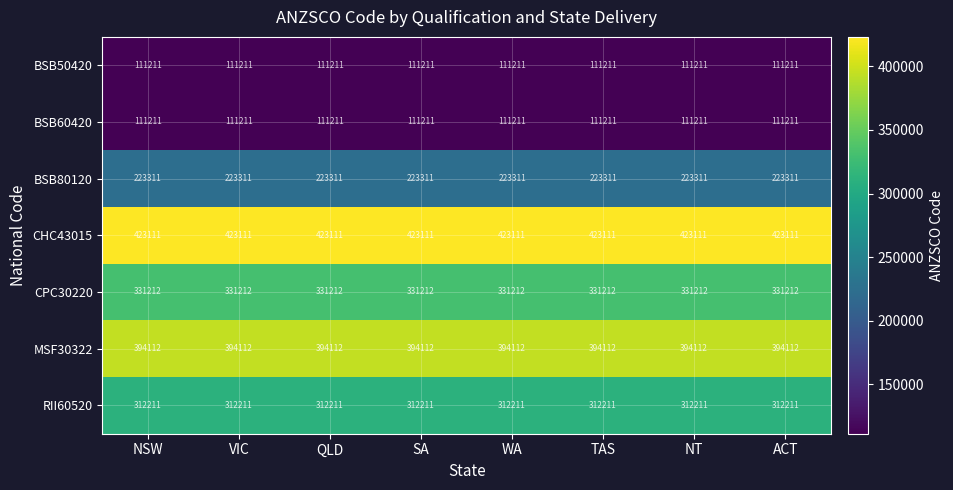

Which series has the largest total across all categories?

CHC43015